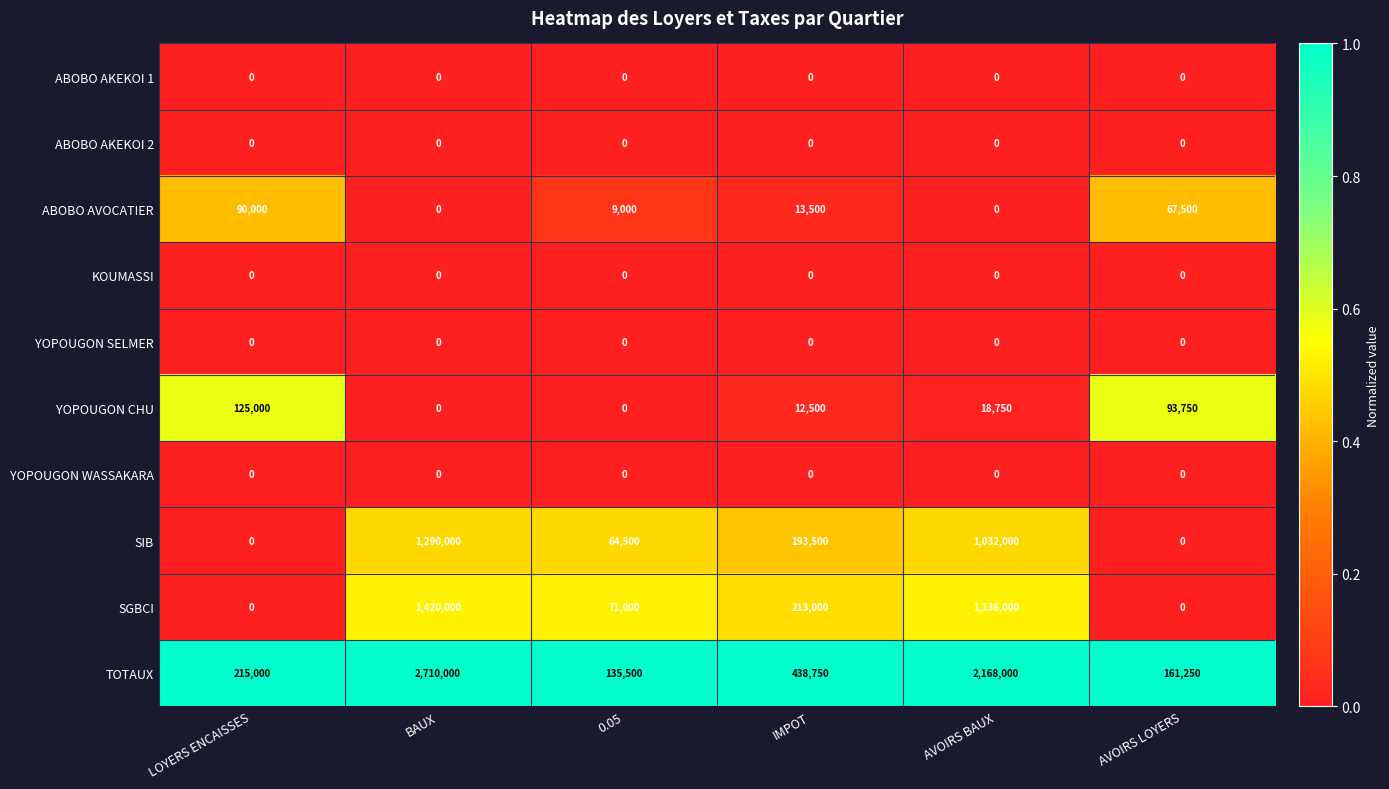

What is the maximum value shown in the chart?

2710000